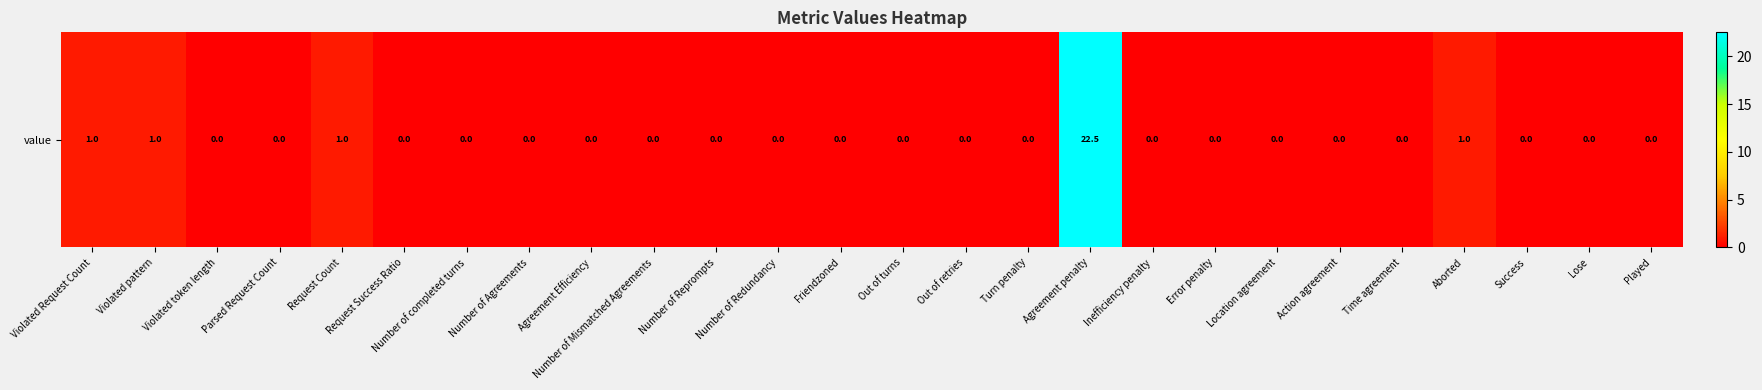

How many distinct data groups are displayed?

1